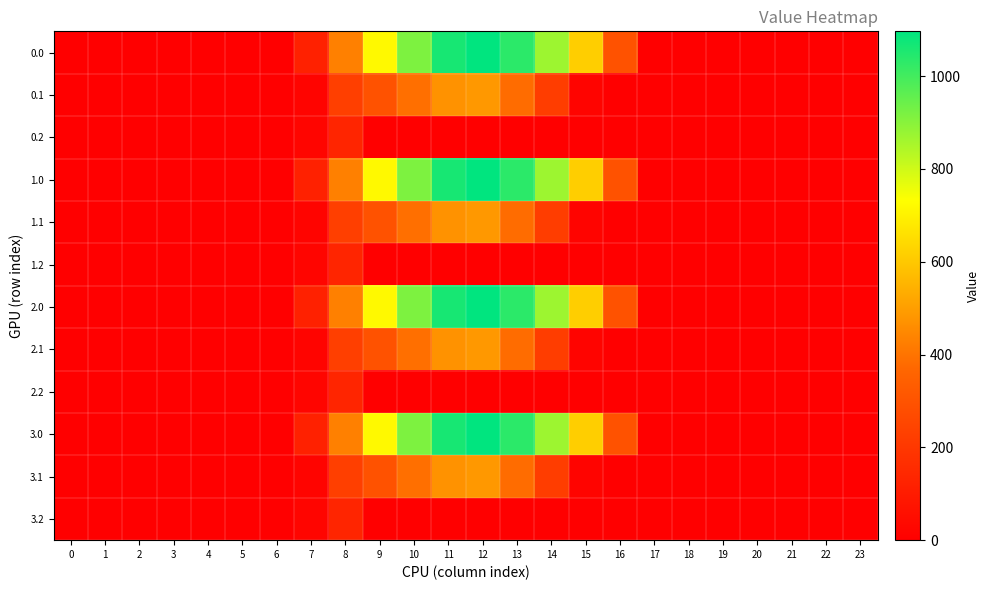

At how many categories does at least one series exceed 473?

7